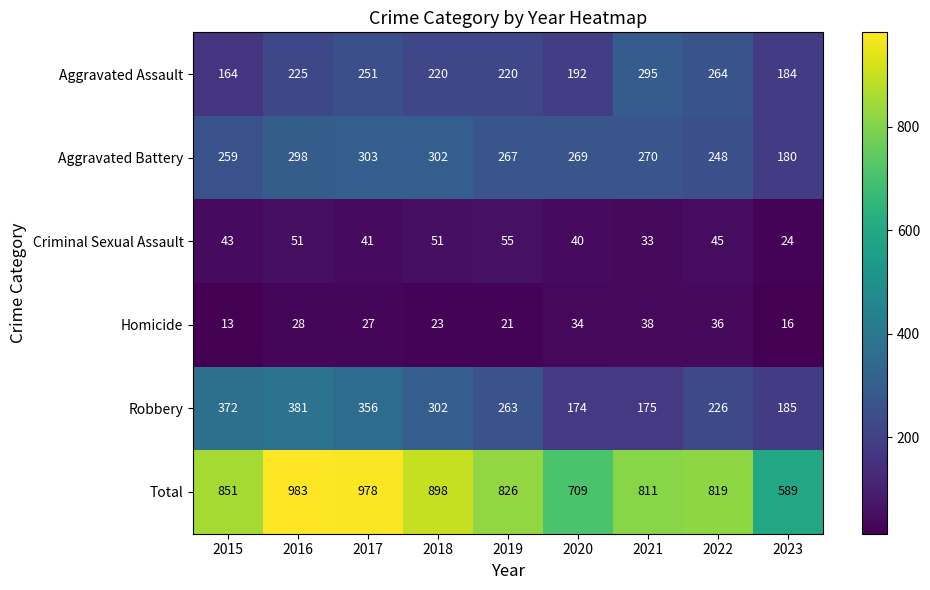

Which category has the highest value across all series?

2016